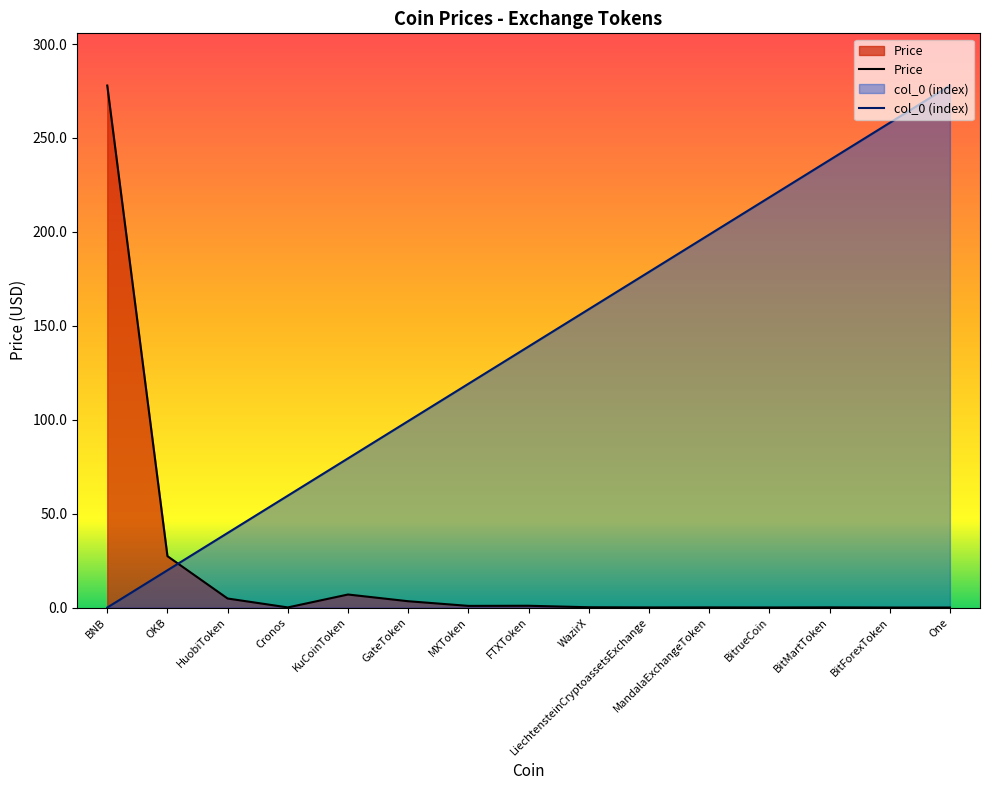

How many intersections are there between col_0 and Price?

1